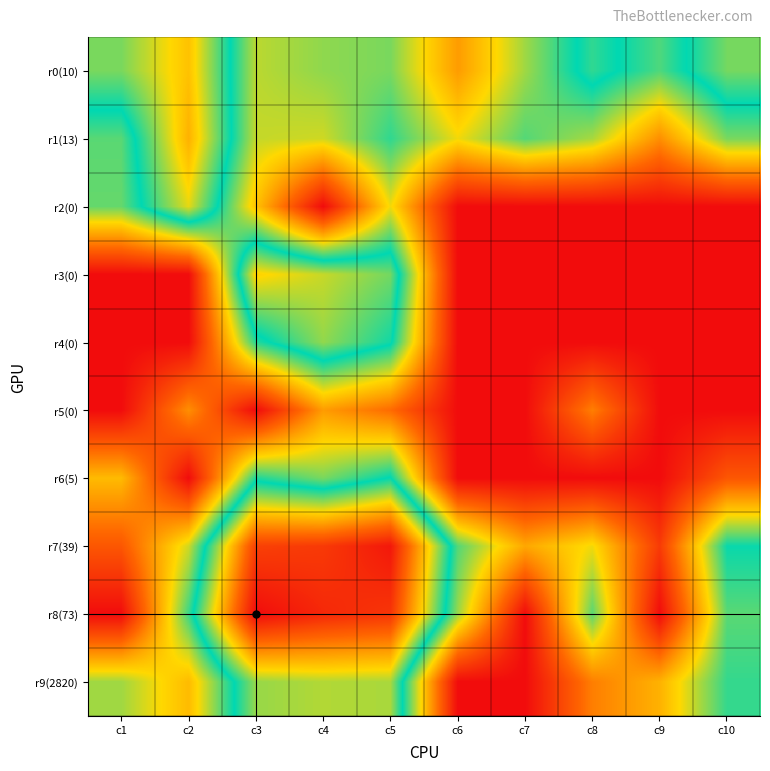

Which series has the largest range (max minus min)?

r8(73)